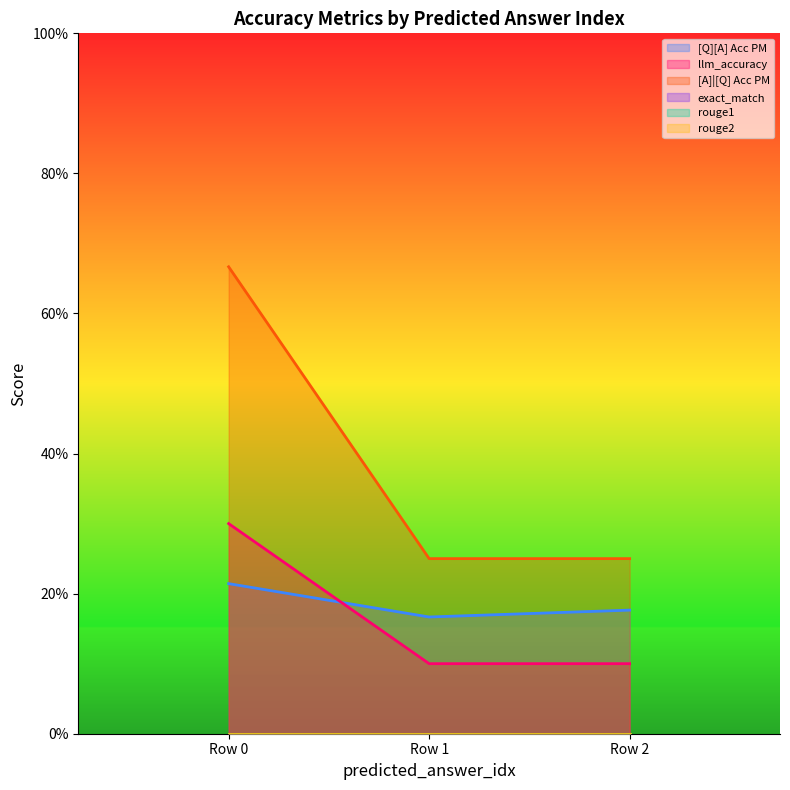

What is the value of the [Q][A] Acc PM point at the 3rd from the left?

0.2